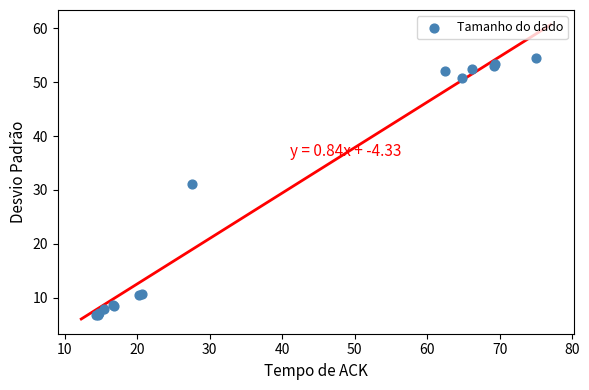

What Y value in the scatter plot is closest to 30?

31.2